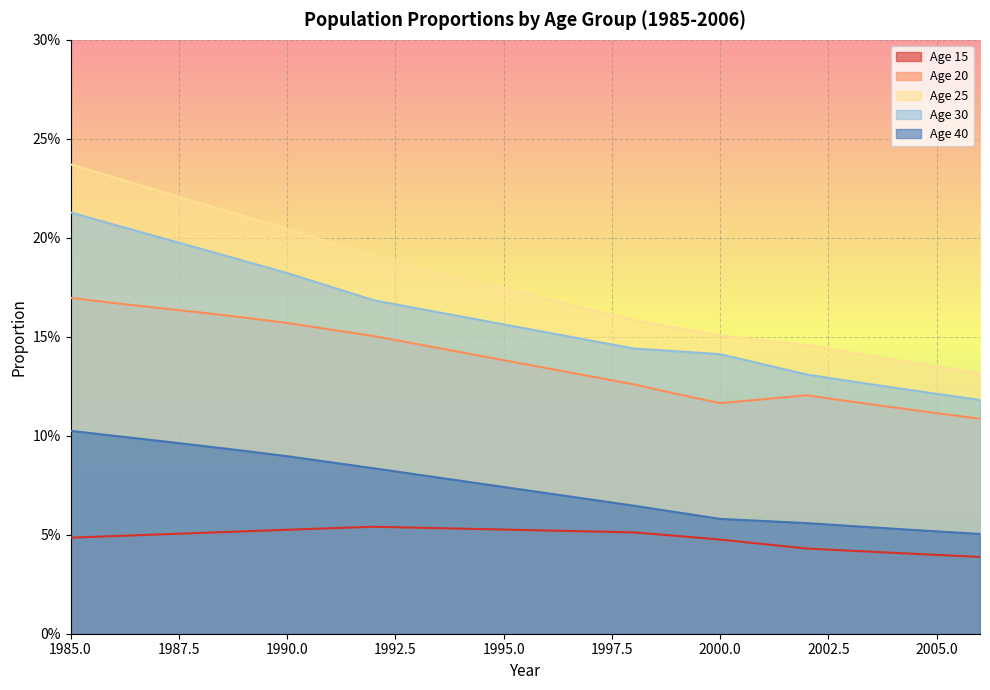

Is it true that Age 40 equals 0.1 at 1999?

False